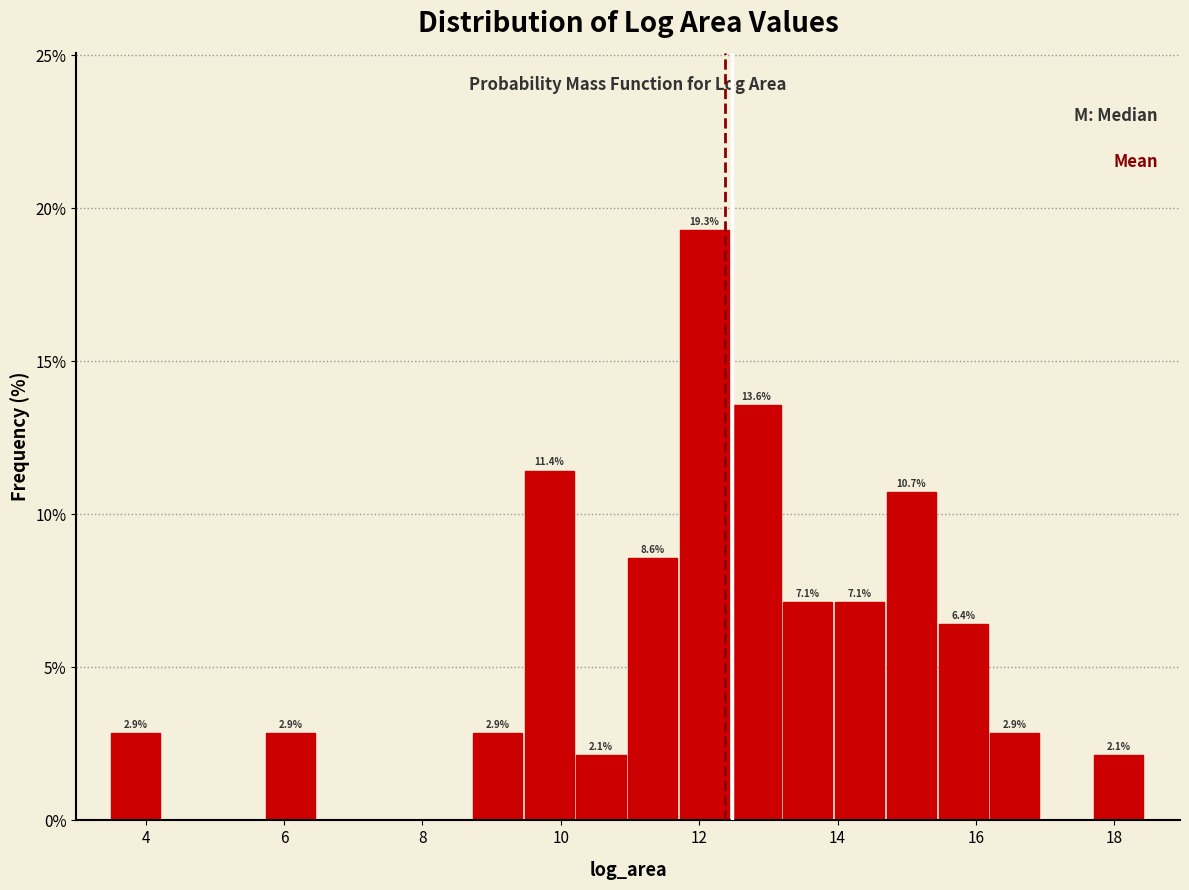

Read against the x-axis, roughly where is the centre of the tallest bar?

12.0